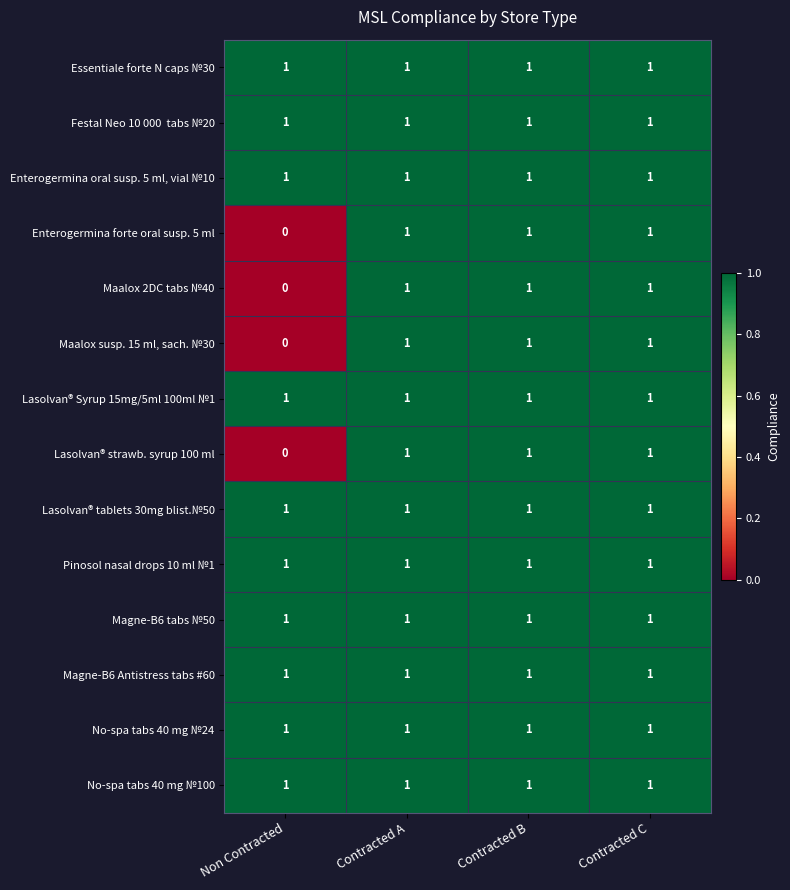

Where is Maalox 2DC tabs №40 nearest to the value 0?

Non Contracted